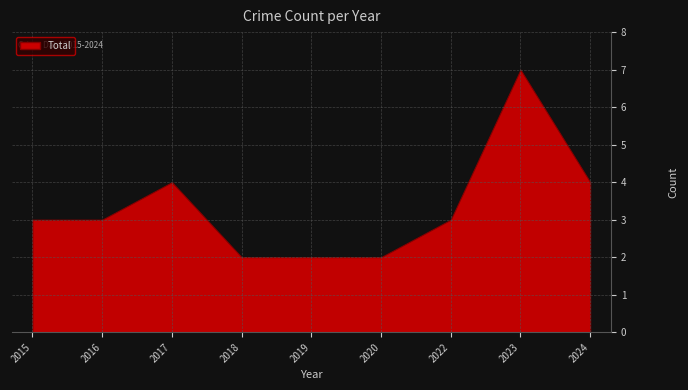

How many series are shown in this chart?

1